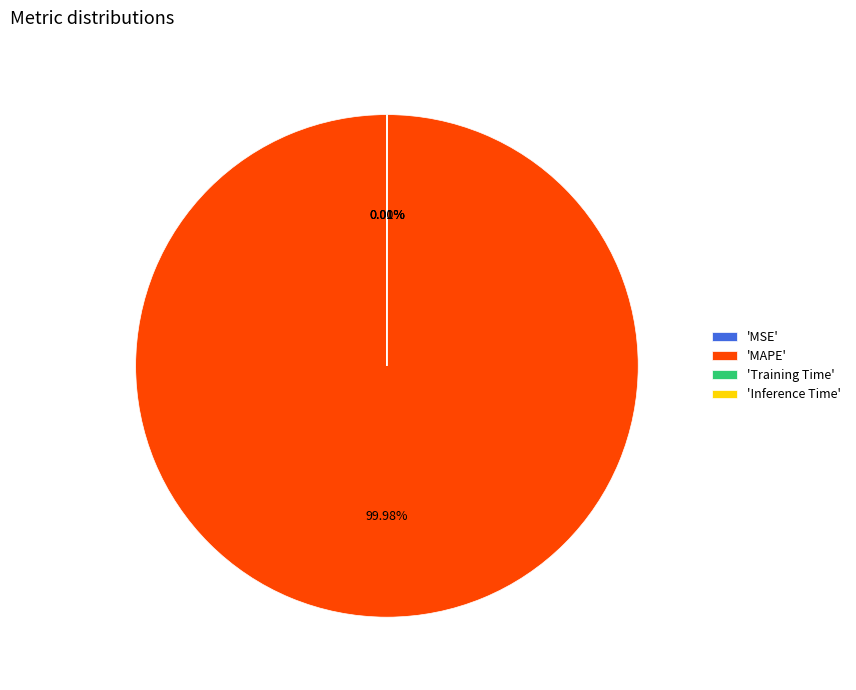

Which category has the biggest portion of the pie?

'MAPE'